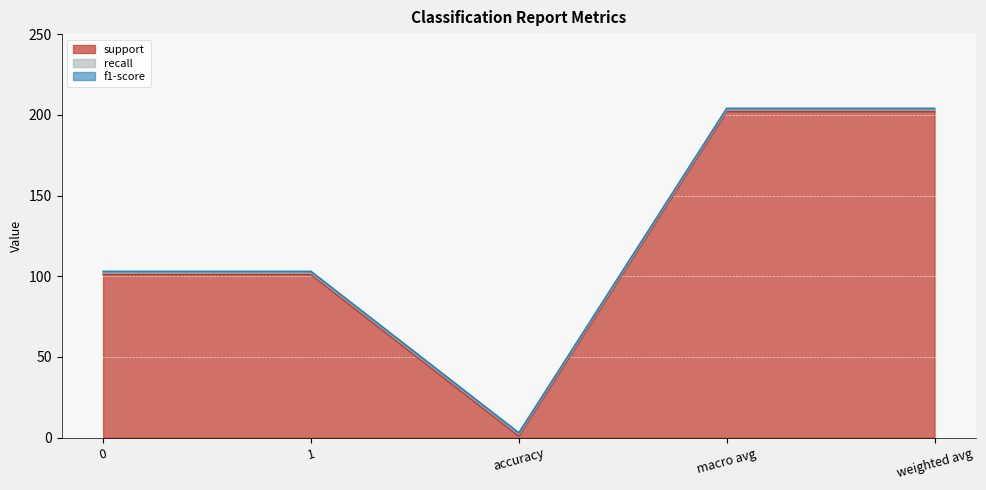

What is the difference between the maximum and minimum values in the support series?

201